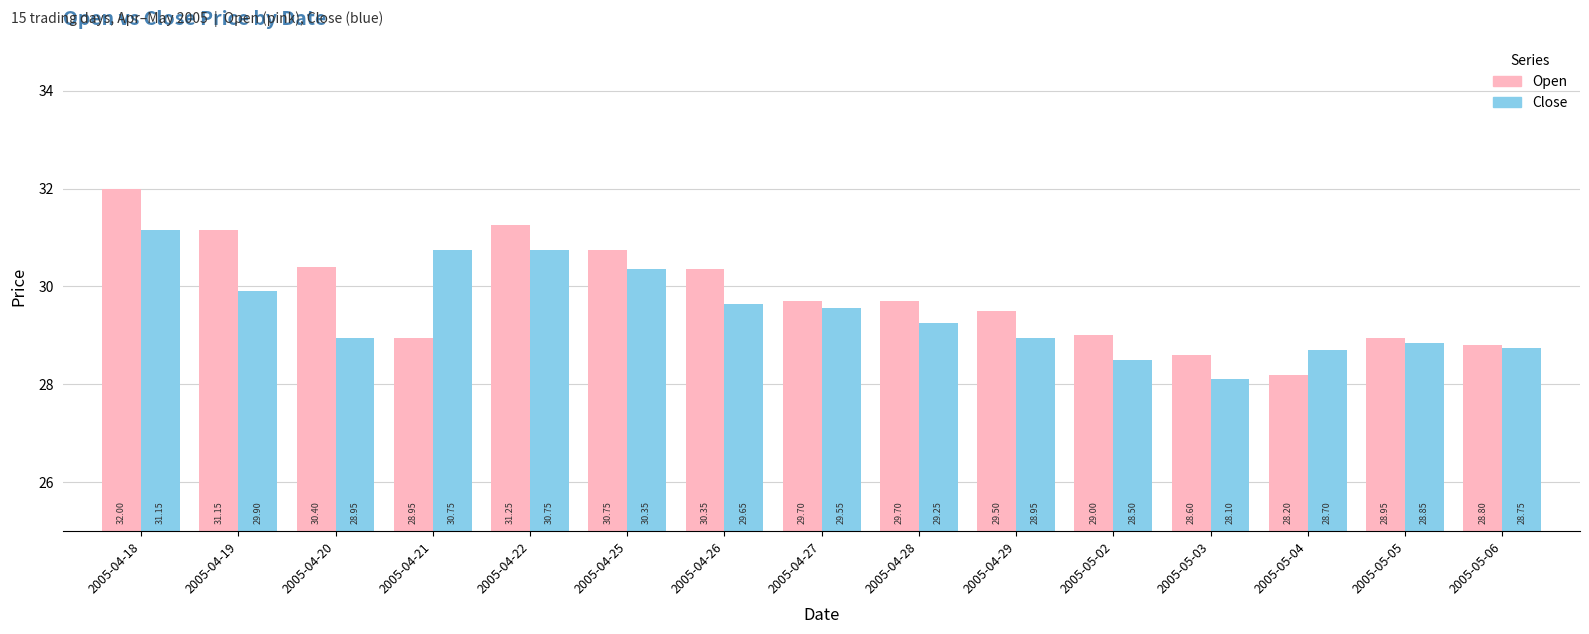

What is the spread (max minus min) of values at 2005-04-21?

1.8